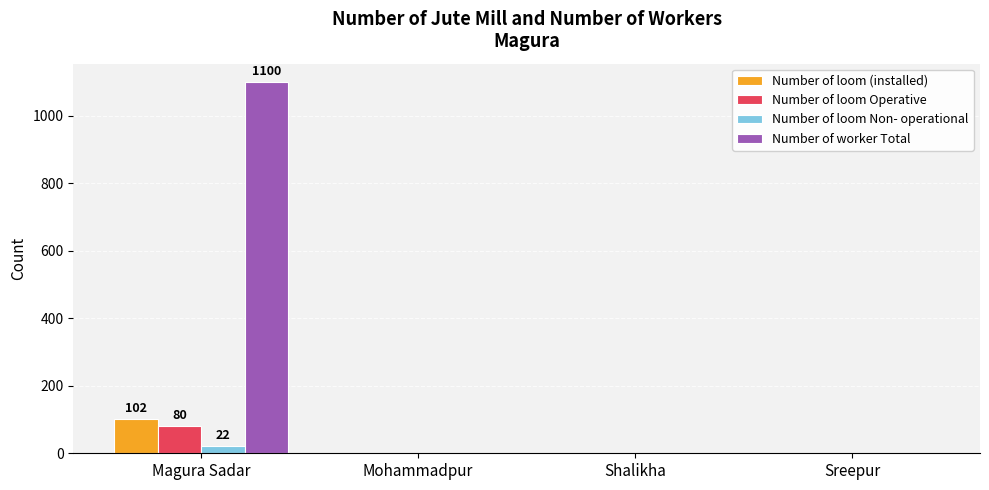

What is the highest value of the Number of loom (installed) series?

102